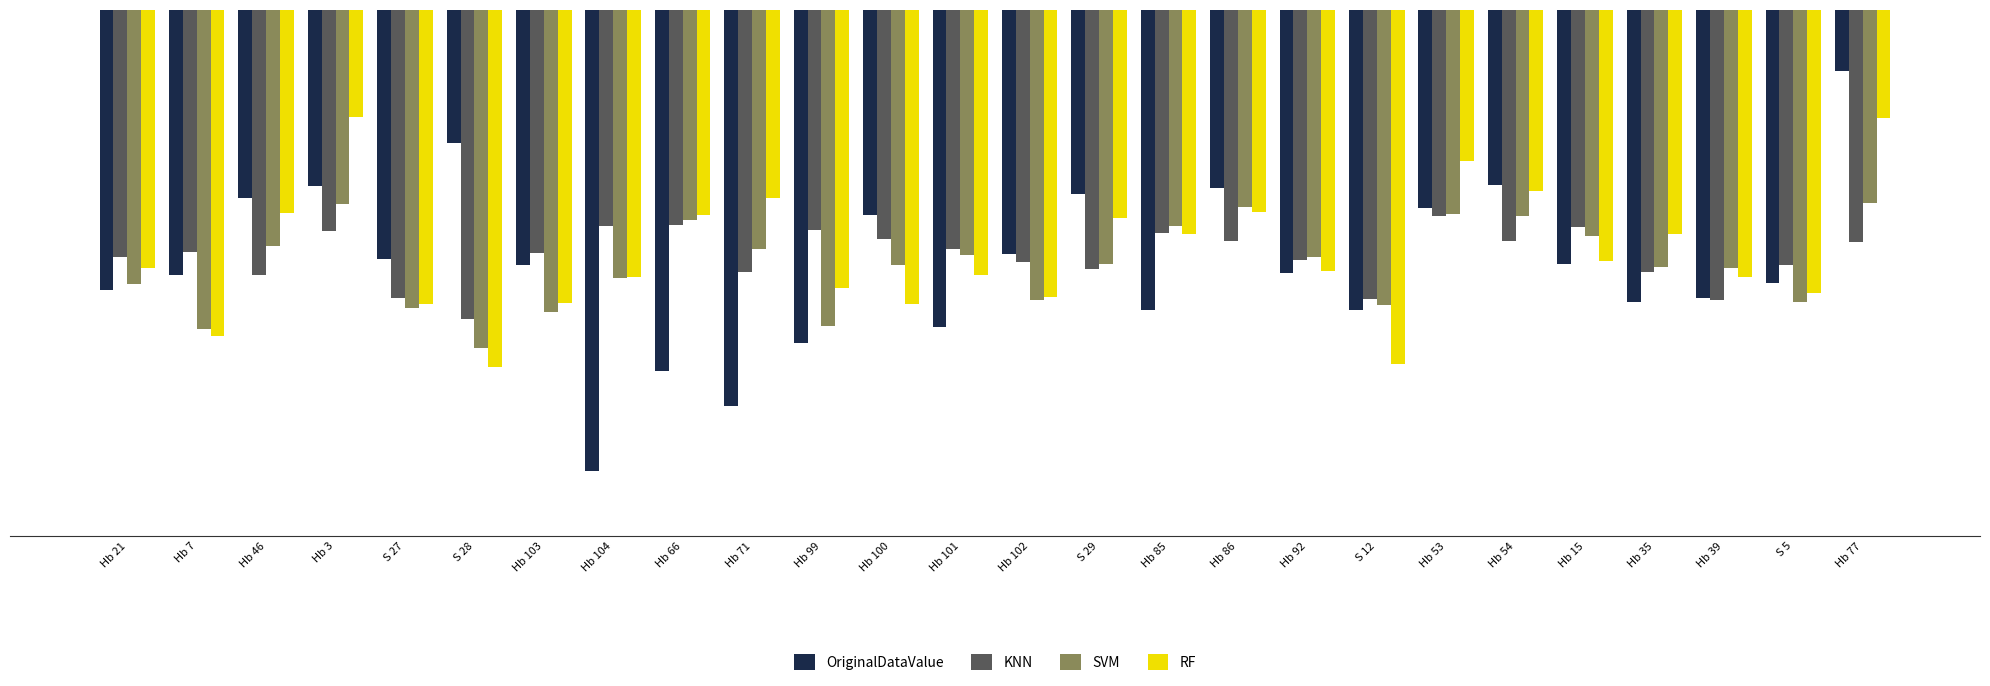

At how many categories does at least one series exceed -7?

7